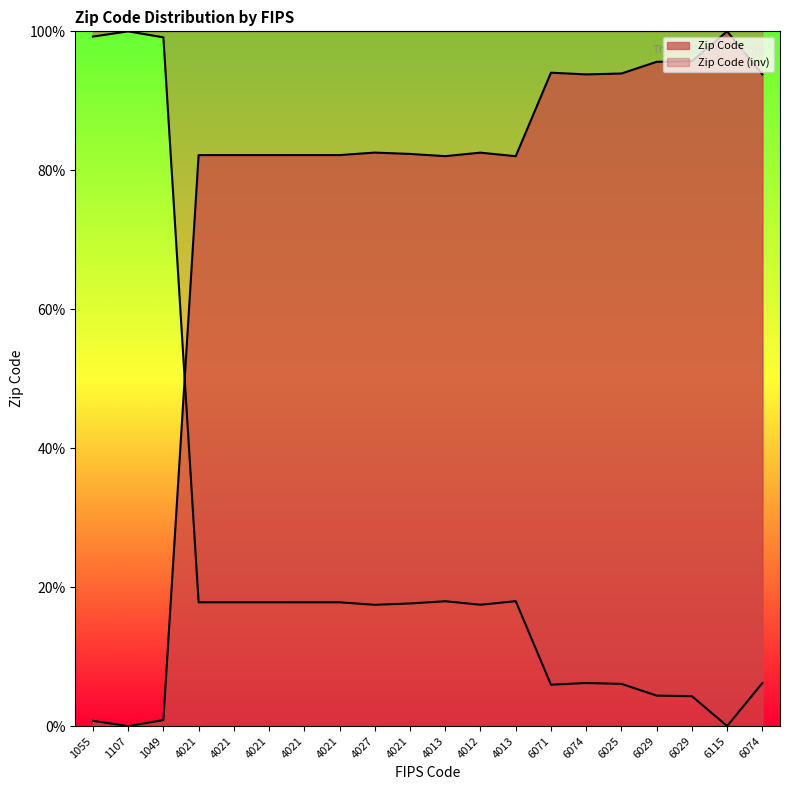

What is the greatest value displayed?

100.0